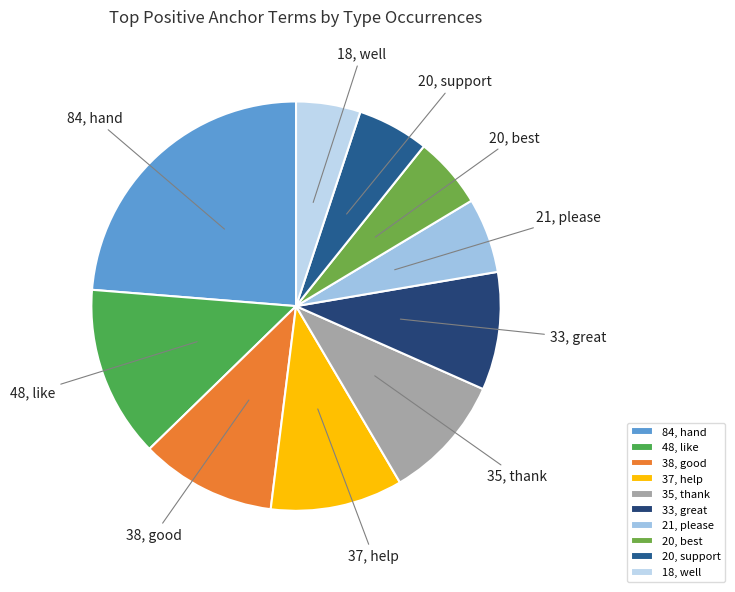

Count the number of slices in the pie.

10